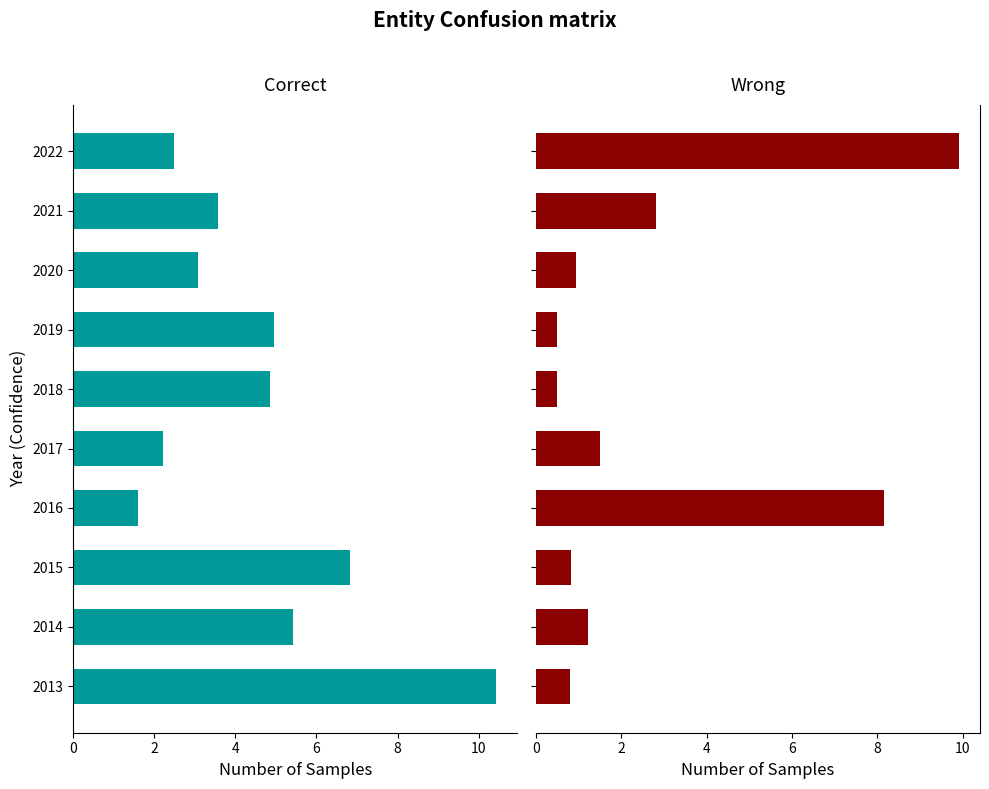

Which series has the widest spread of values?

Wrong